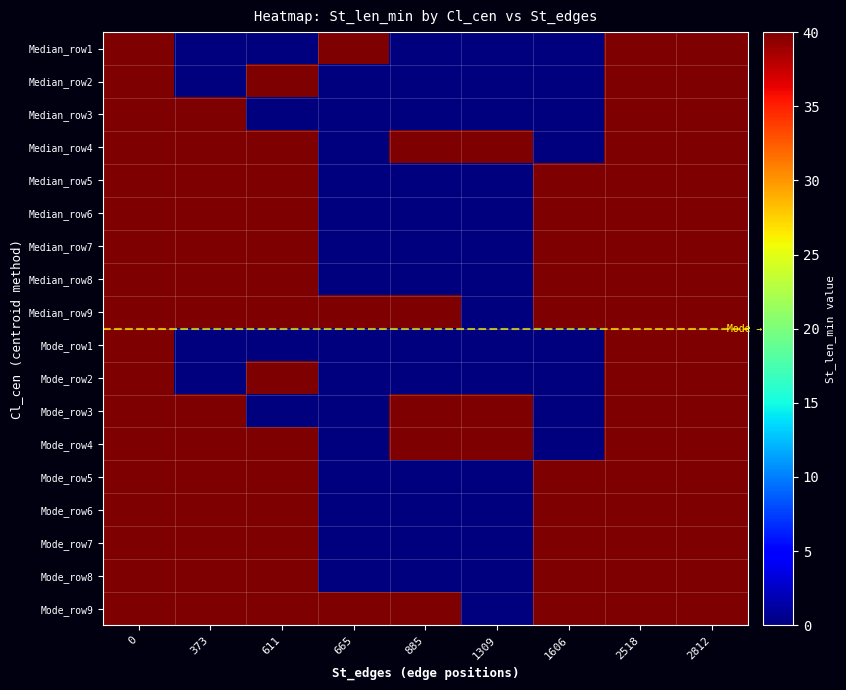

At how many categories does at least one series exceed 12?

9